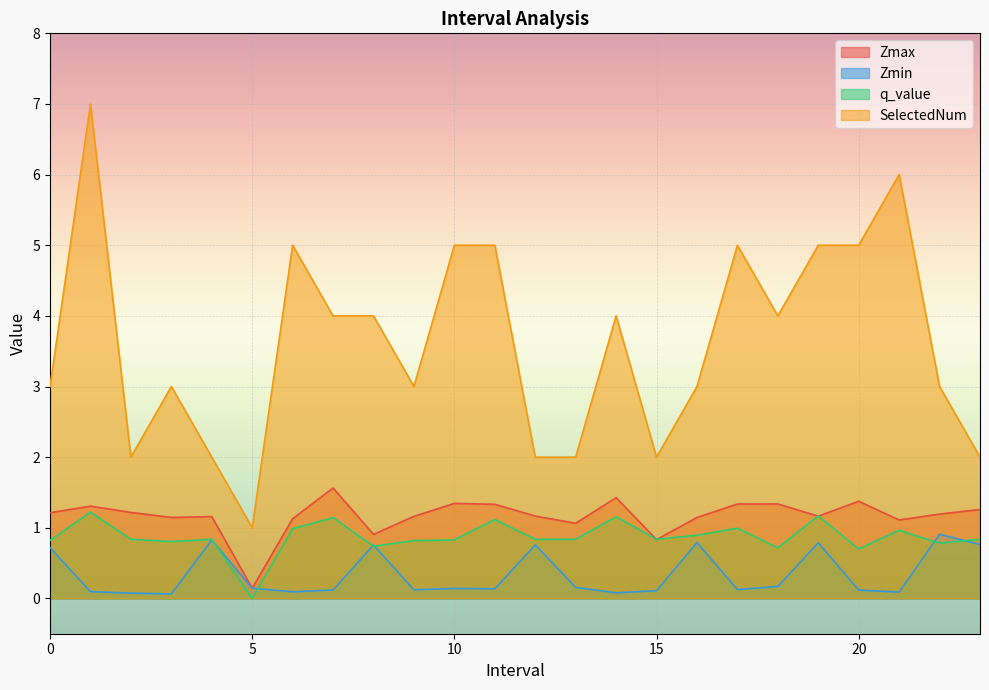

True or false: Zmin has more than 0 interior local peaks.

True